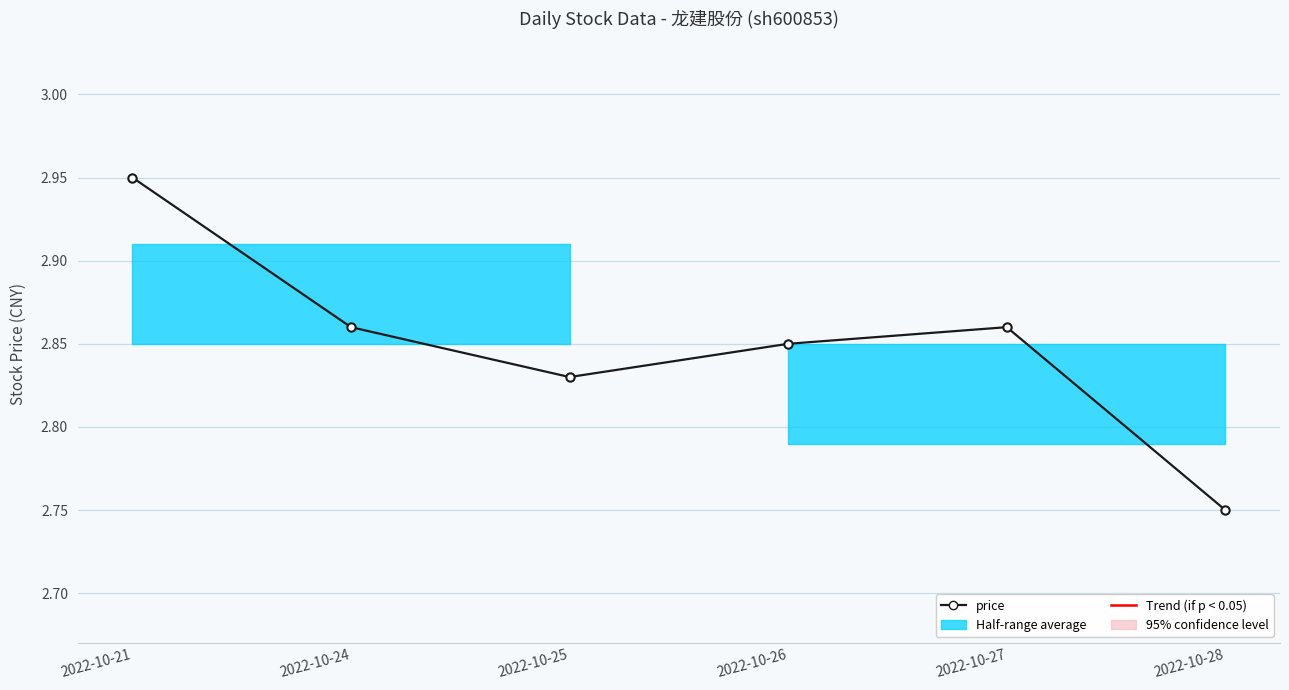

The value at 2022-10-25 is 4.9. True or false?

False